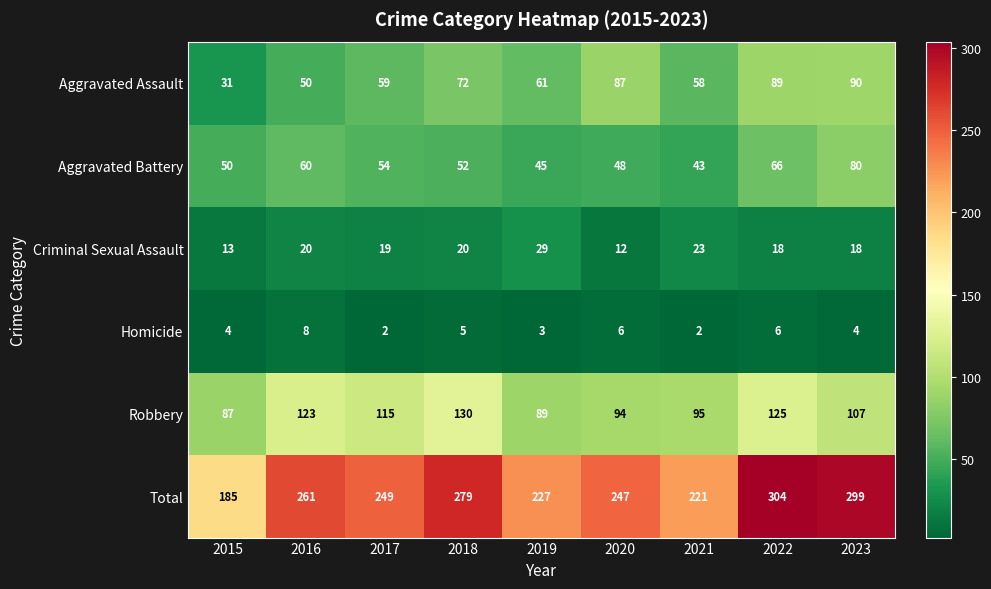

What is the maximum value shown in the chart?

304